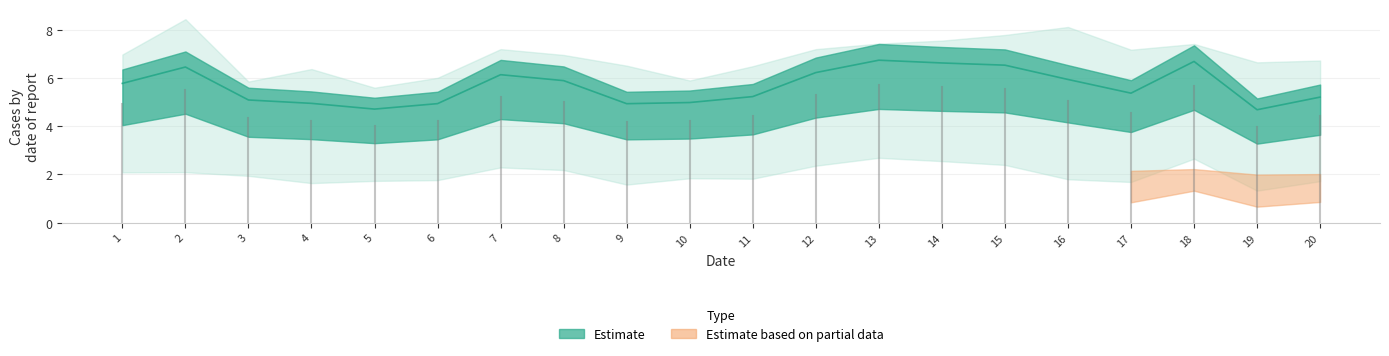

Where is the first local minimum for x3?

4